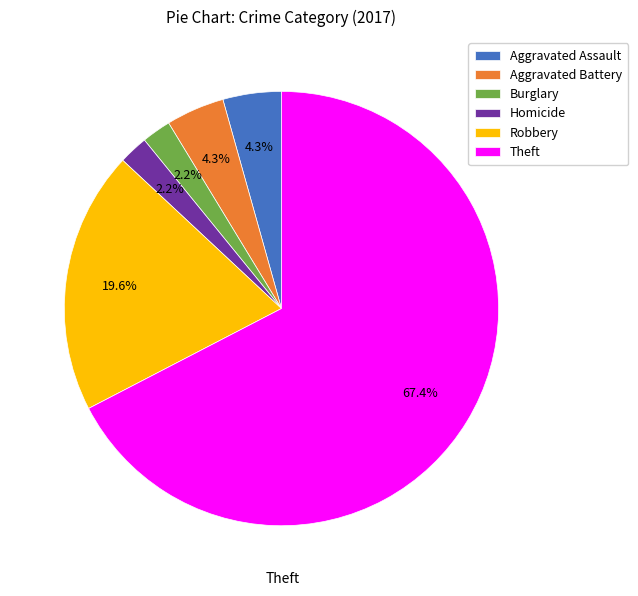

Between Burglary and Aggravated Battery, which is larger?

Aggravated Battery